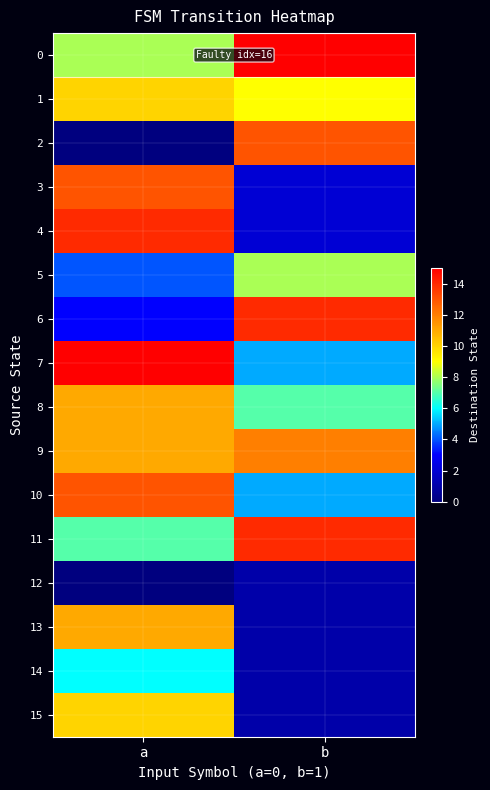

What is the difference between the highest and lowest values at b?

14